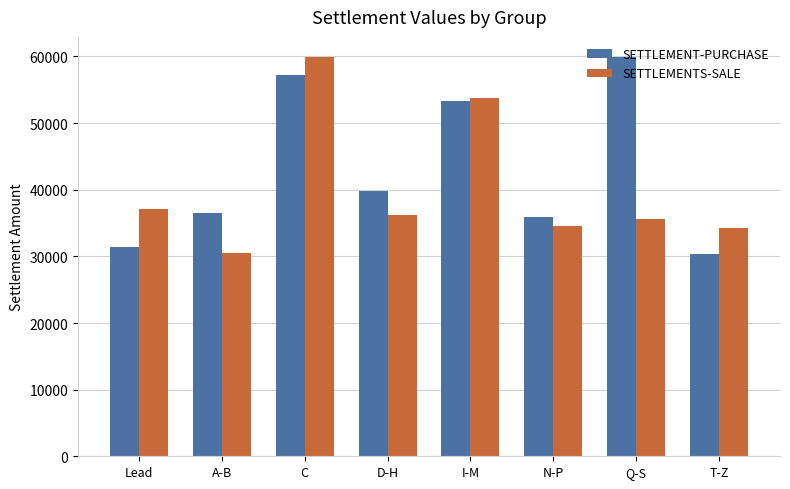

What is the value of the SETTLEMENTS-SALE bar at the 1st from the left?

37134